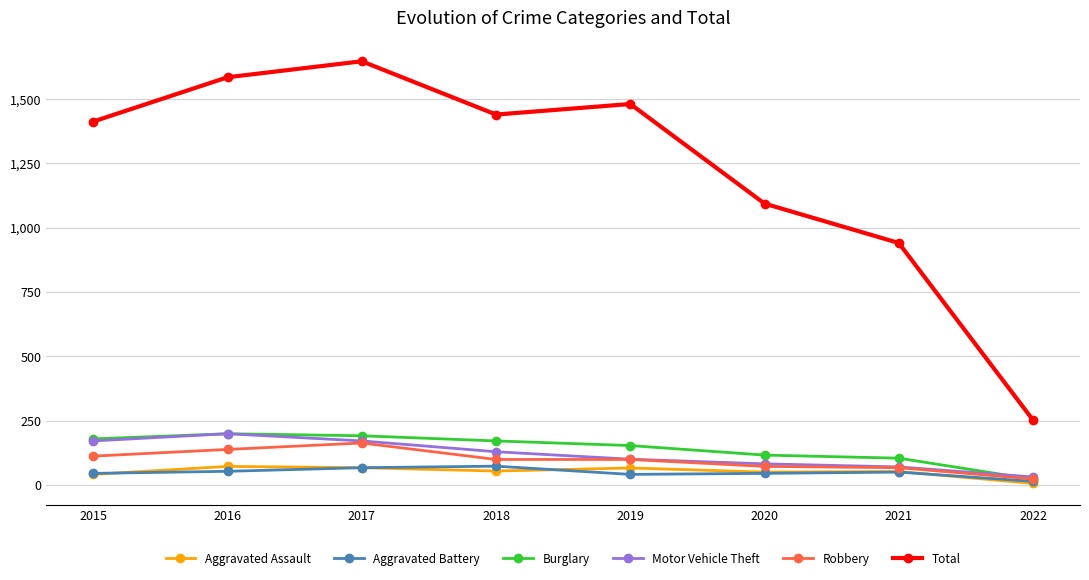

How many values in the Motor Vehicle Theft series are below 129?

4